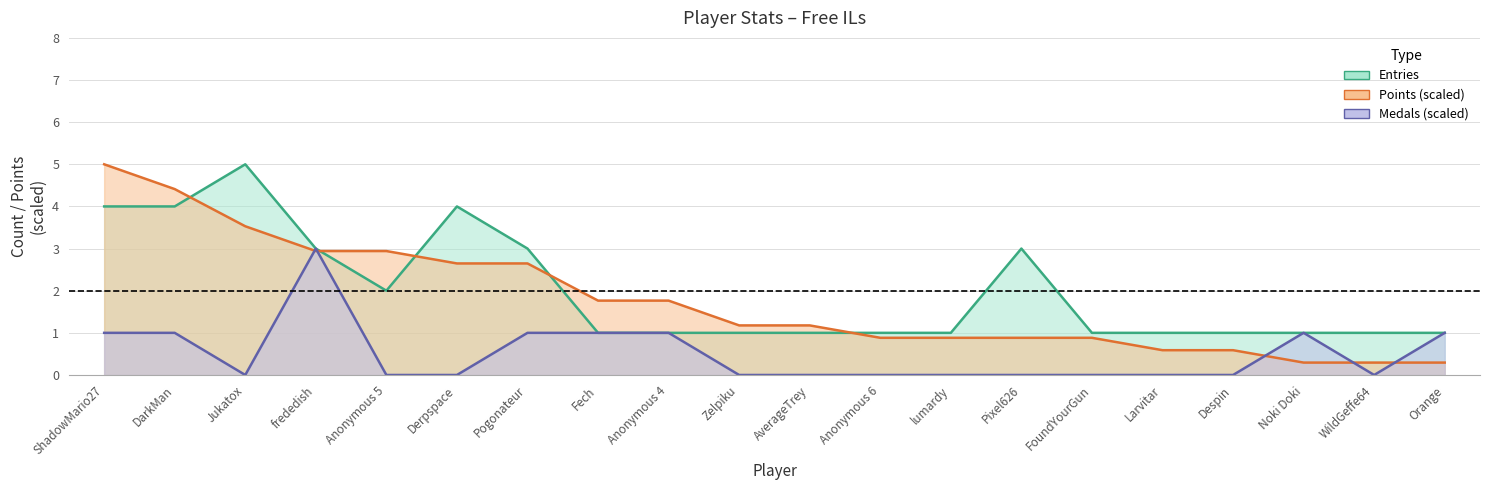

What is the sum of the Medals values at frededish and ShadowMario27?

4.0